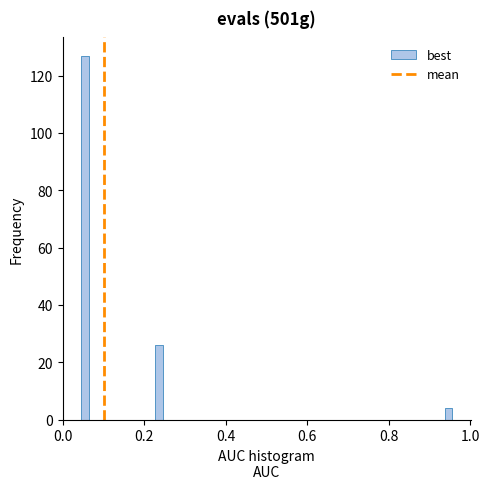

Read against the x-axis, roughly where is the centre of the tallest bar?

0.06